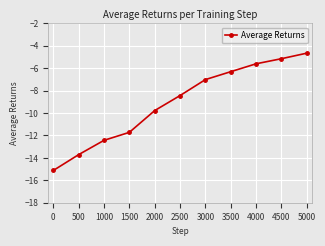

Which has a higher value, 500 or 1500?

1500